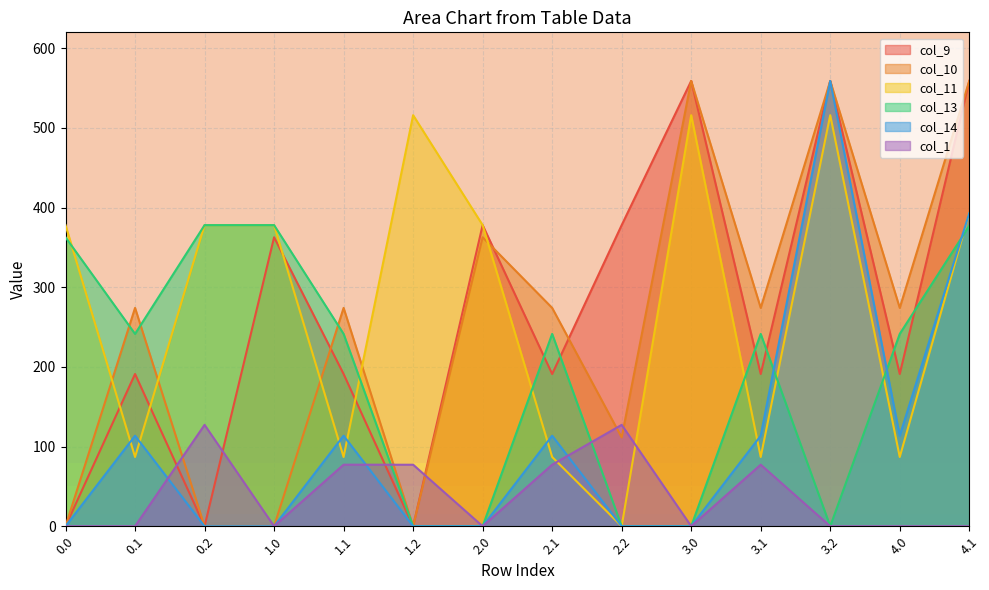

At how many categories does at least one series exceed 198?

14